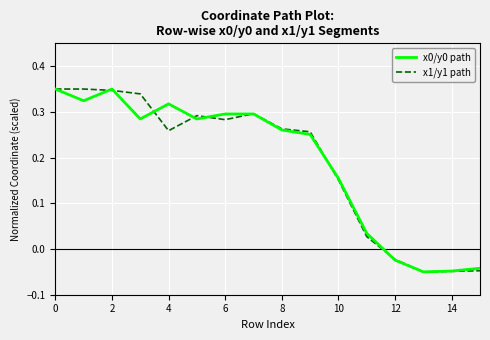

Which series has the largest total across all categories?

x1/y1 path